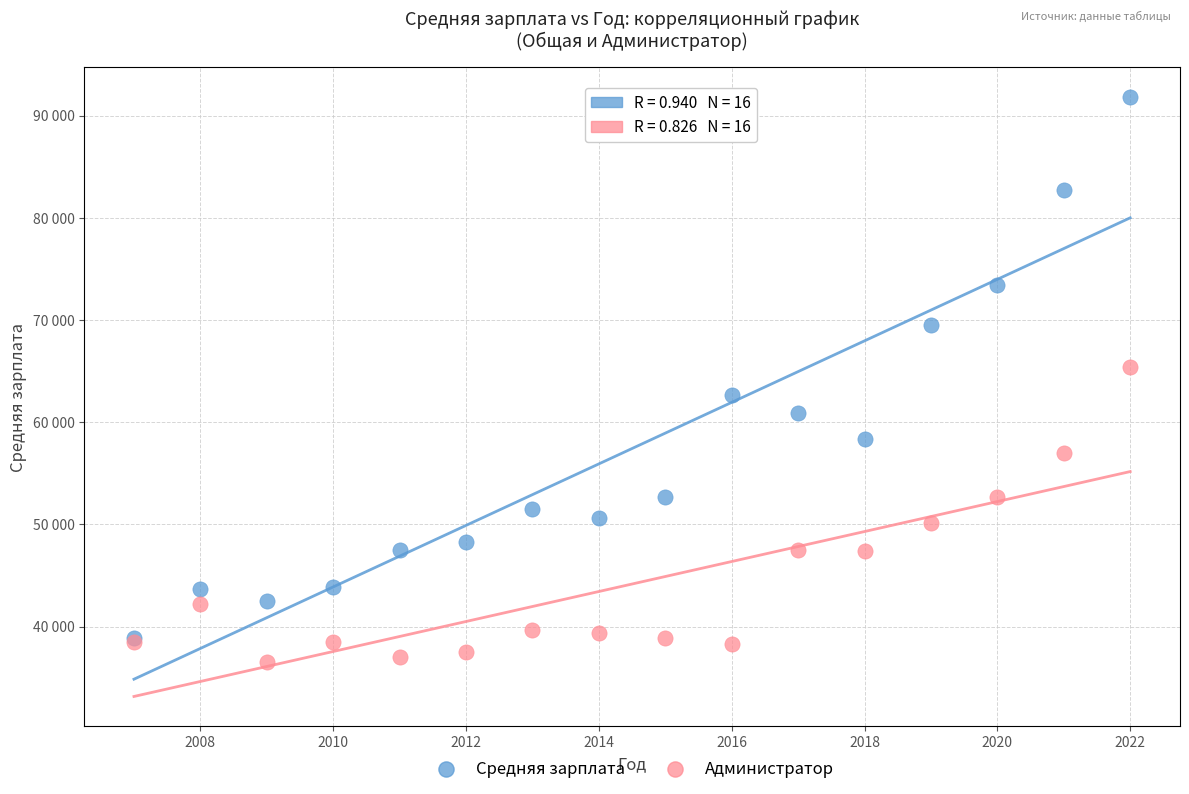

Which series has the widest spread of Y values?

Средняя зарплата